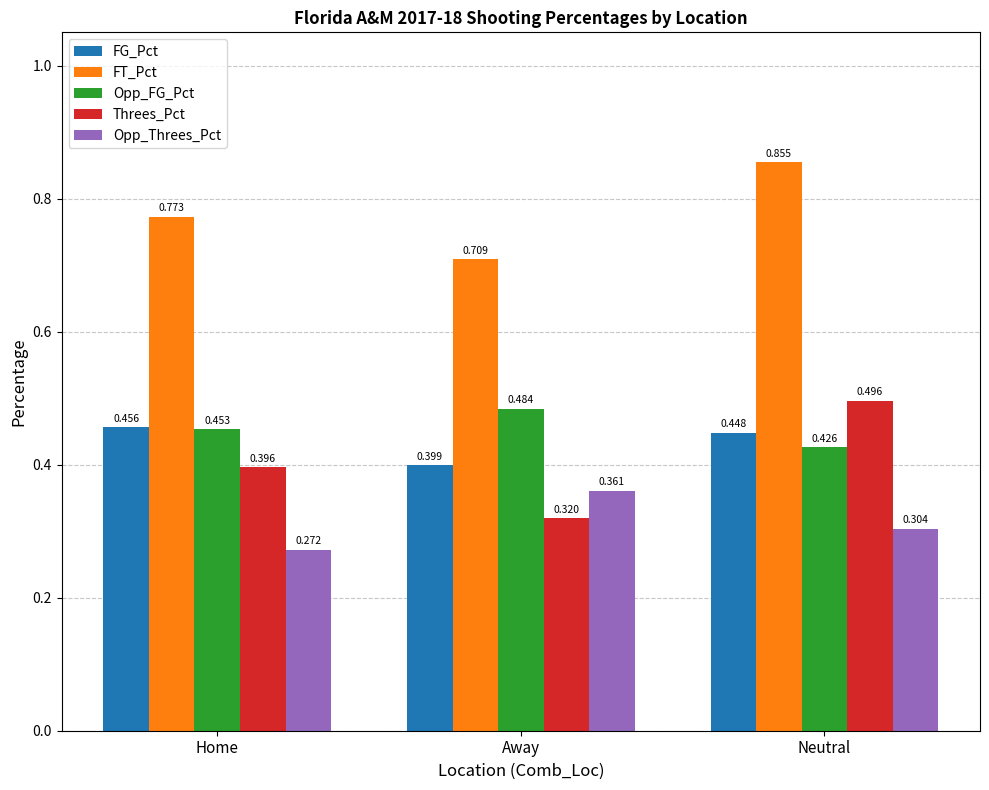

What is the label of the 1st bar from the left?

Home